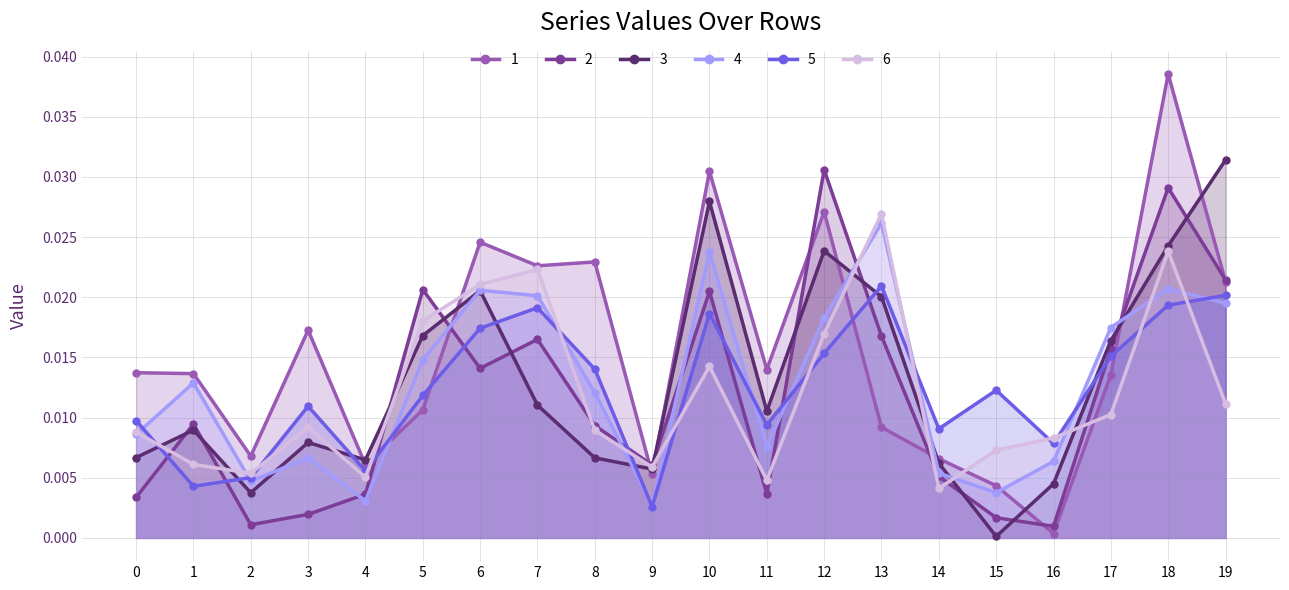

Is the value of 4 at 9 greater than the value of 3 at 16?

No